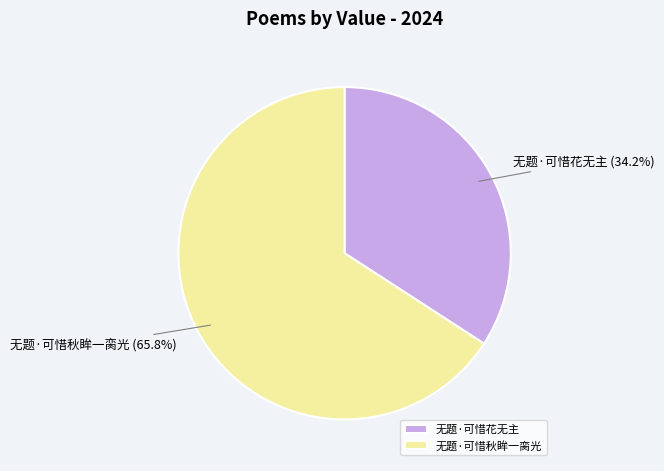

Rank the categories by value from highest to lowest.

无题·可惜秋眸一脔光, 无题·可惜花无主